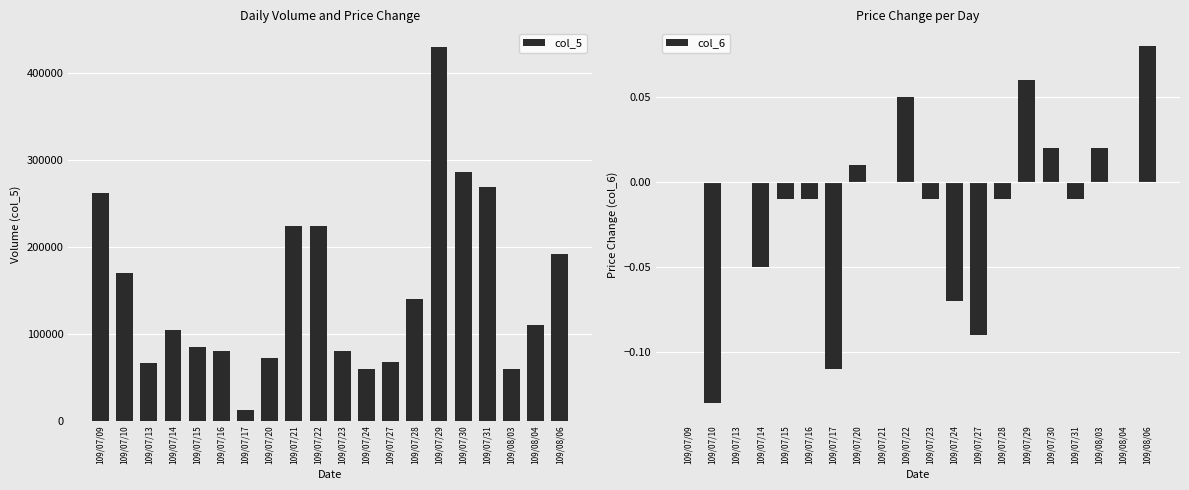

At which category is the sum across all series the highest?

109/07/29